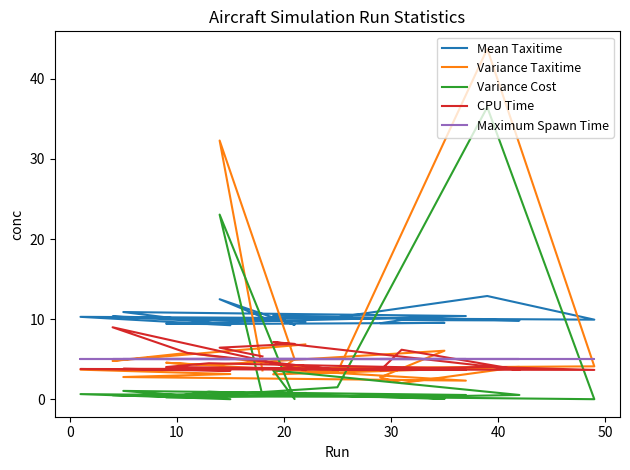

True or false: Maximum Spawn Time and Mean Taxitime intersect in this chart.

False